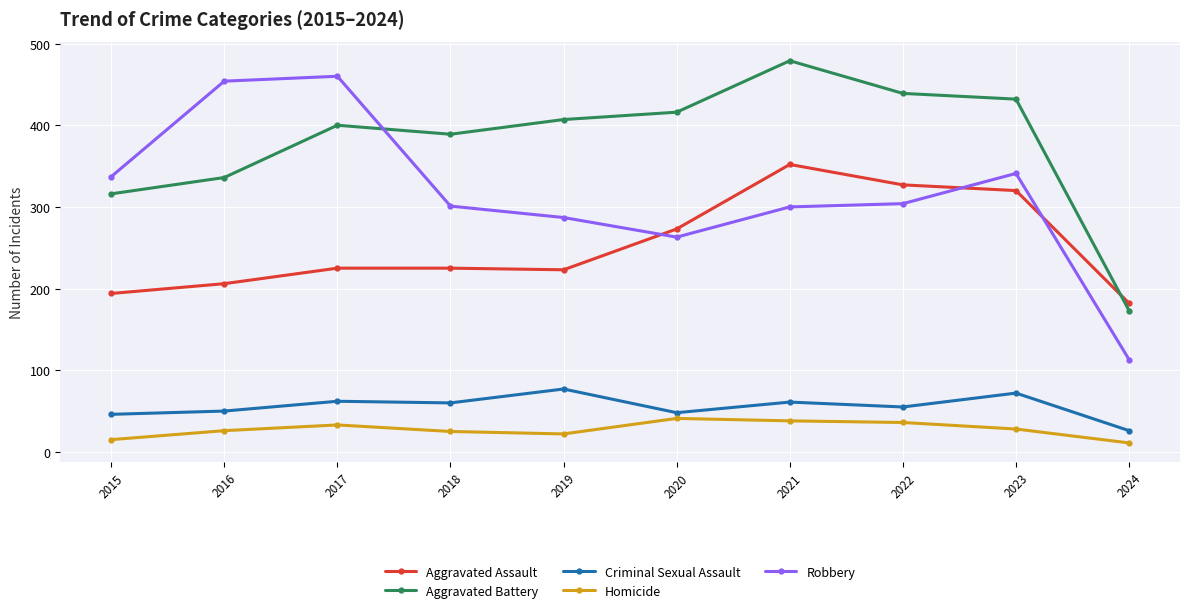

Which series has the widest spread of values?

Robbery